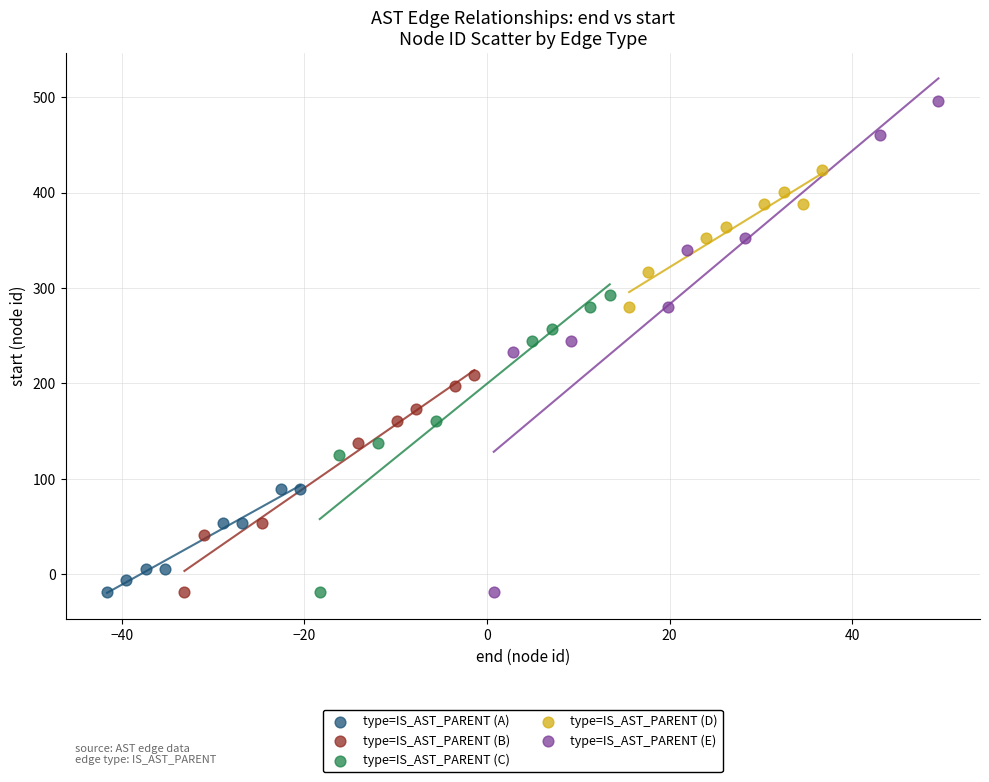

Which series reaches the maximum Y coordinate?

type=IS_AST_PARENT (E)